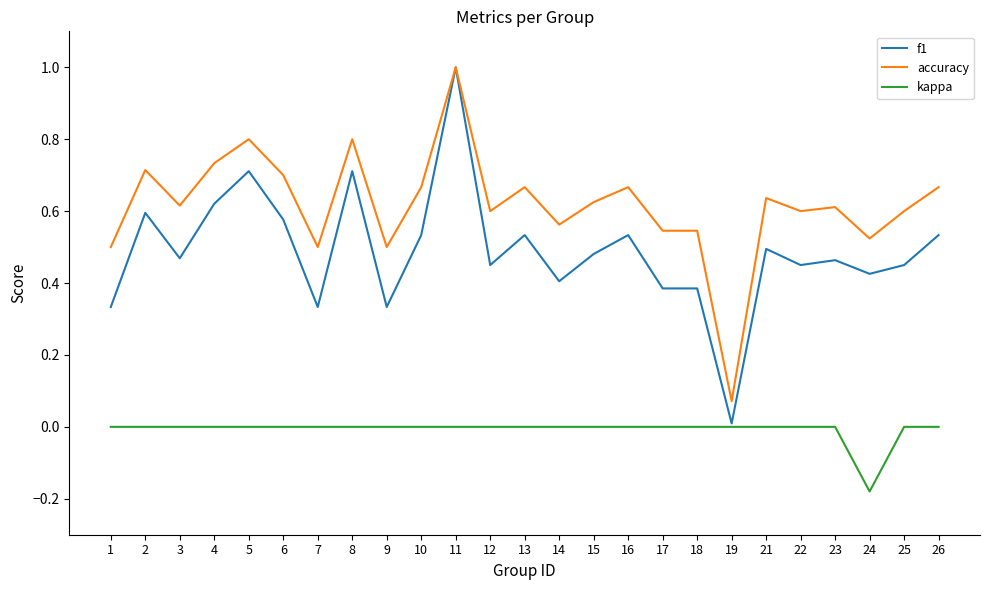

What is the greatest value displayed?

1.0